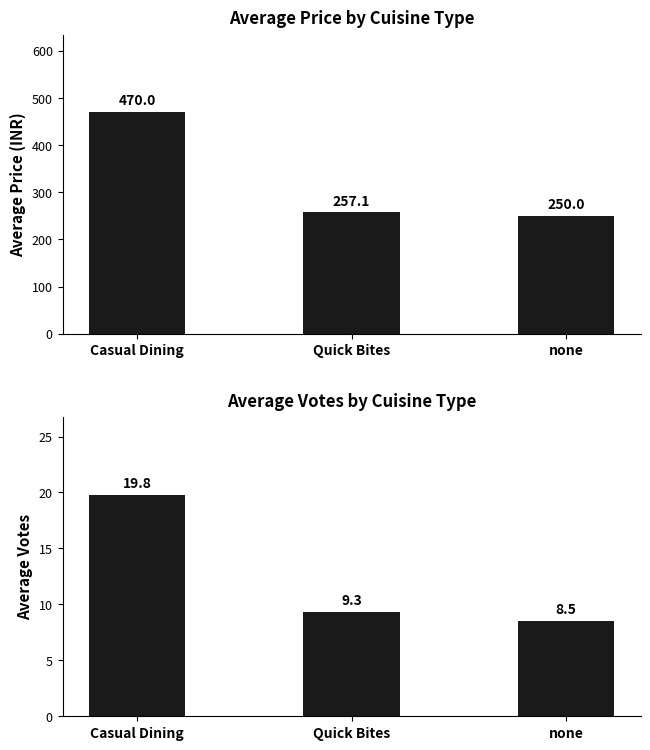

Which category has the lowest value in the VOTES series?

none